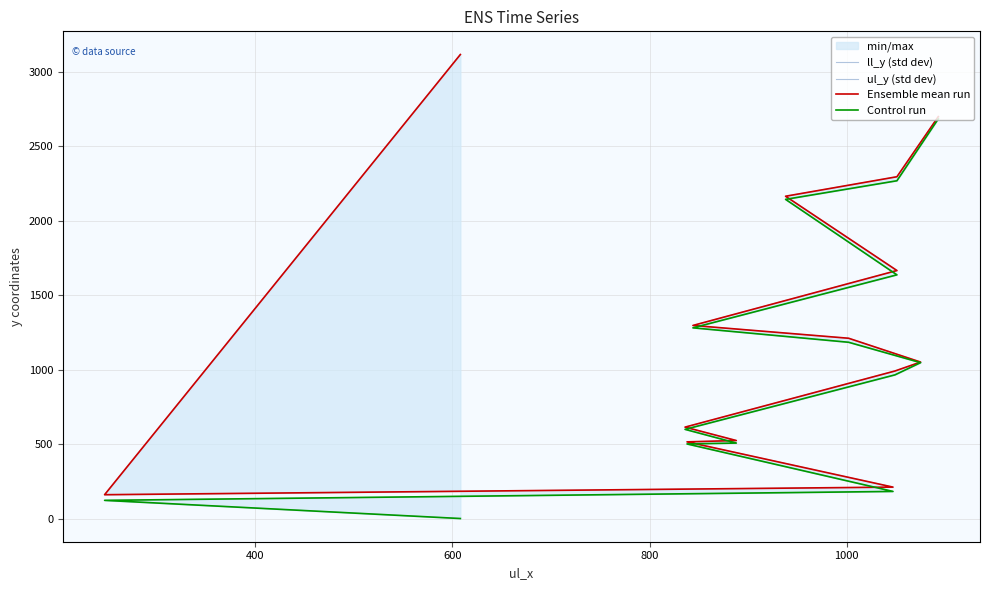

List the series in order of their peak value, lowest first.

ul_y (std dev), Control run, ll_y (std dev), Ensemble mean run